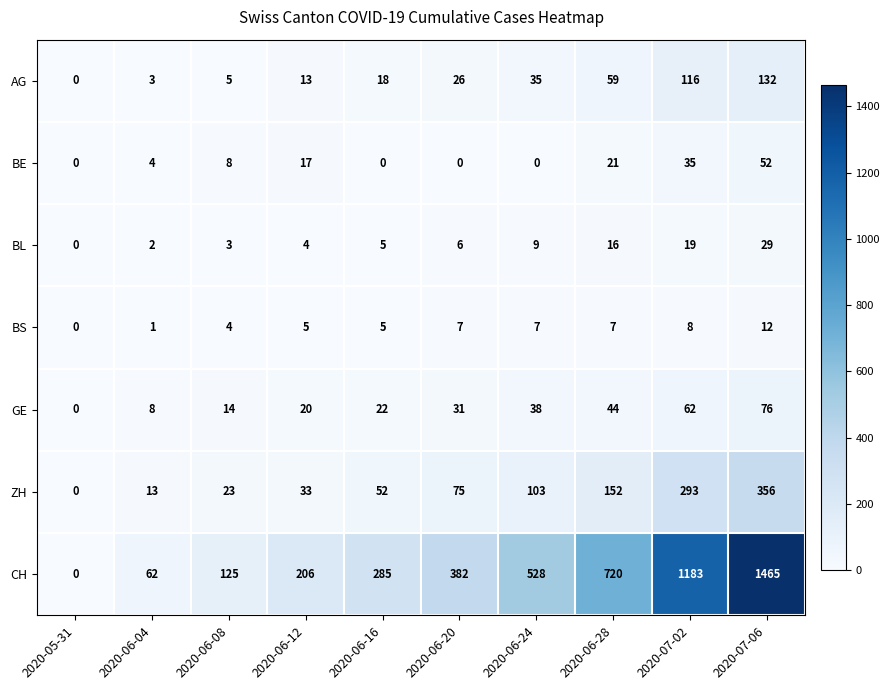

True or false: BS has a value of 0 at 2020-05-31.

True